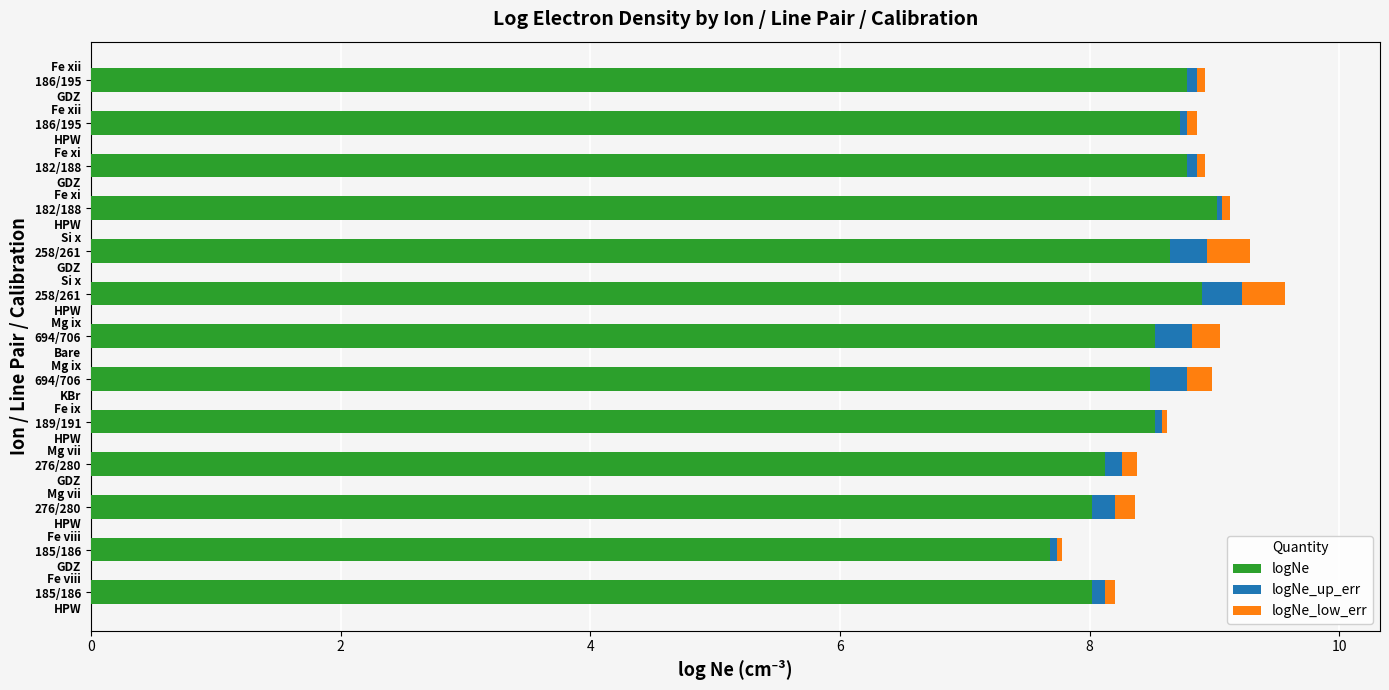

What is the highest value of the logNe series?

9.0